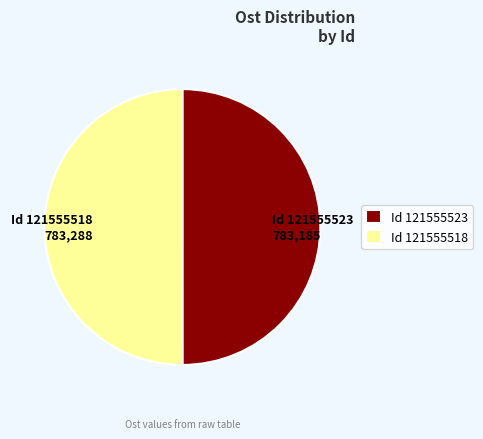

What is the ratio of the value at Id 121555523 to the value at Id 121555518?

1.0